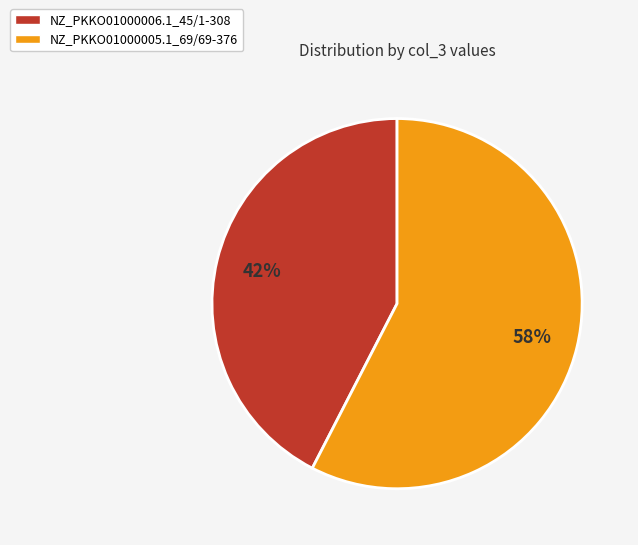

Is it true that NZ_PKKO01000006.1_45/1-308 is 42% of the pie?

True